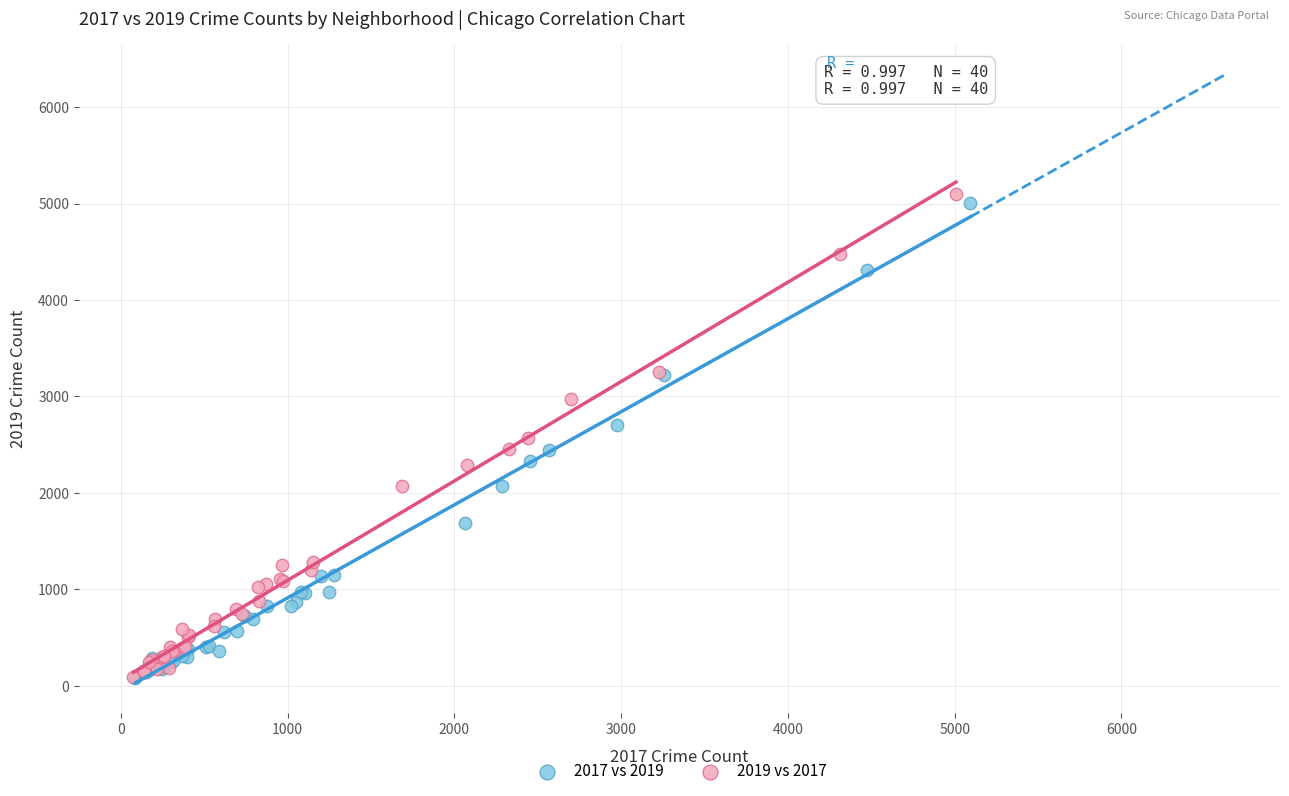

Which series has the widest spread of Y values?

2019 vs 2017